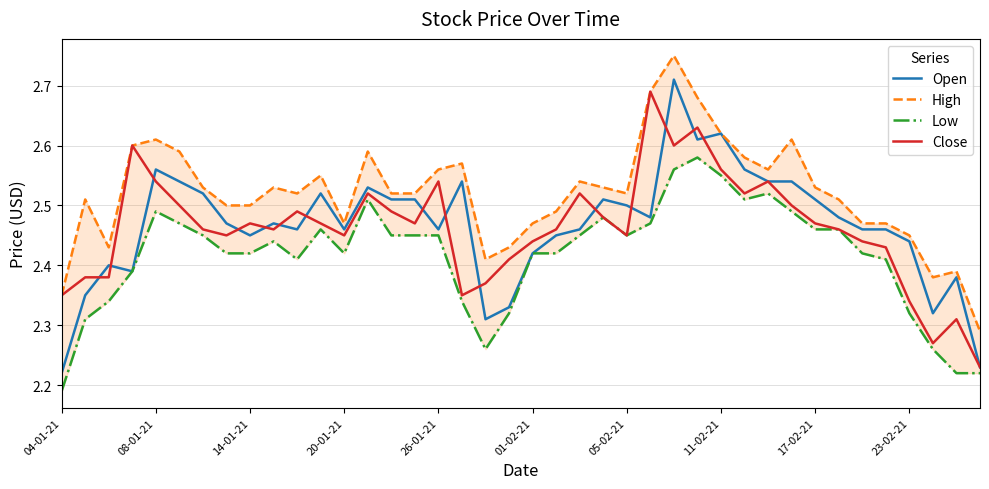

What position from the right is 23-02-21?

4